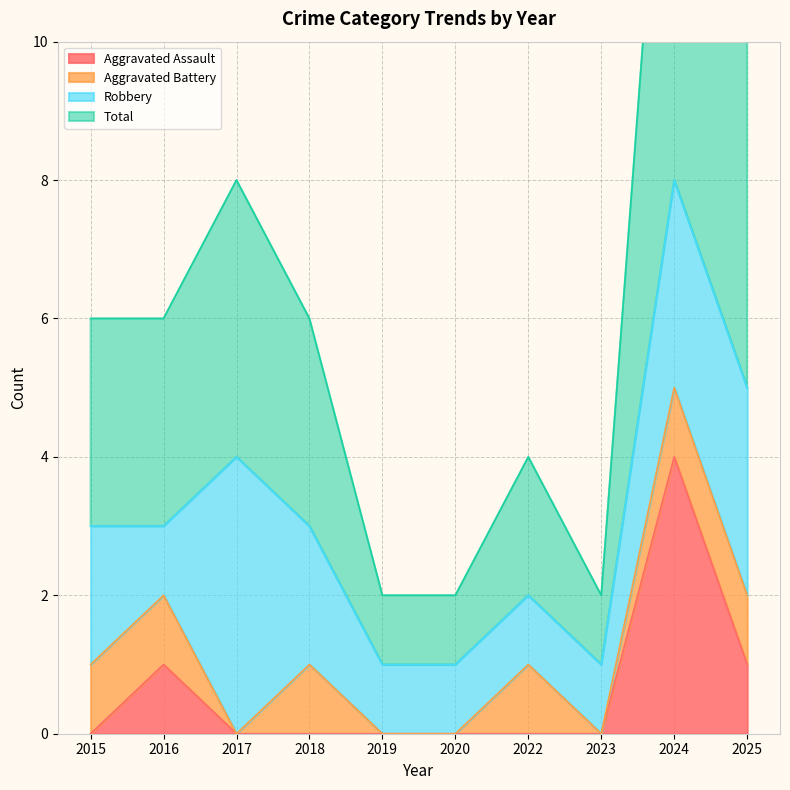

True or false: Aggravated Assault has a value of 0 at 2020.

True